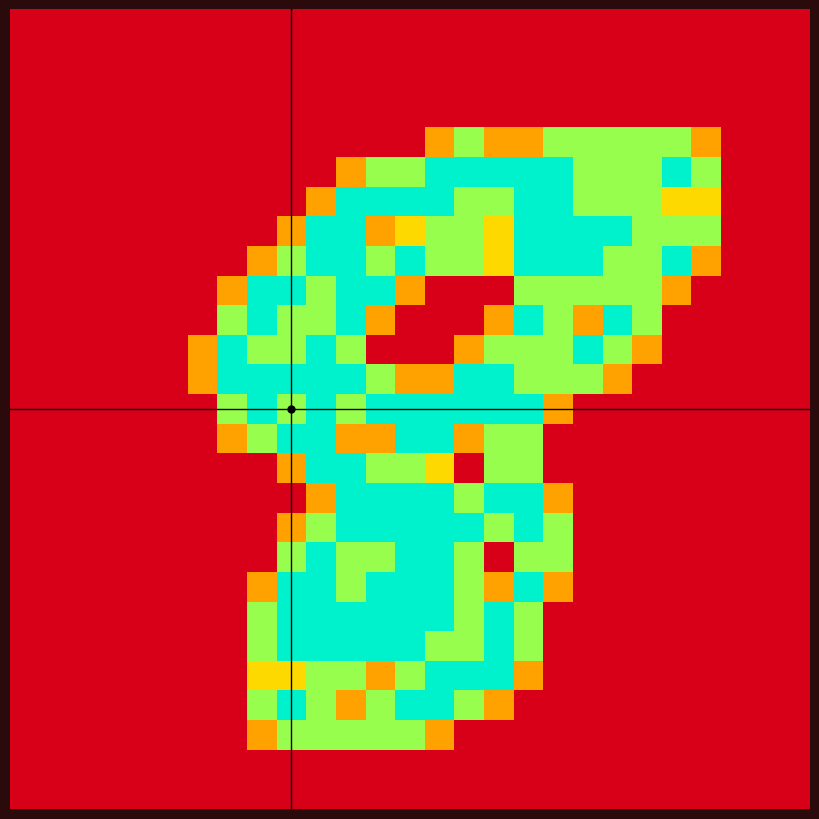

At how many categories does at least one series exceed 1?

17